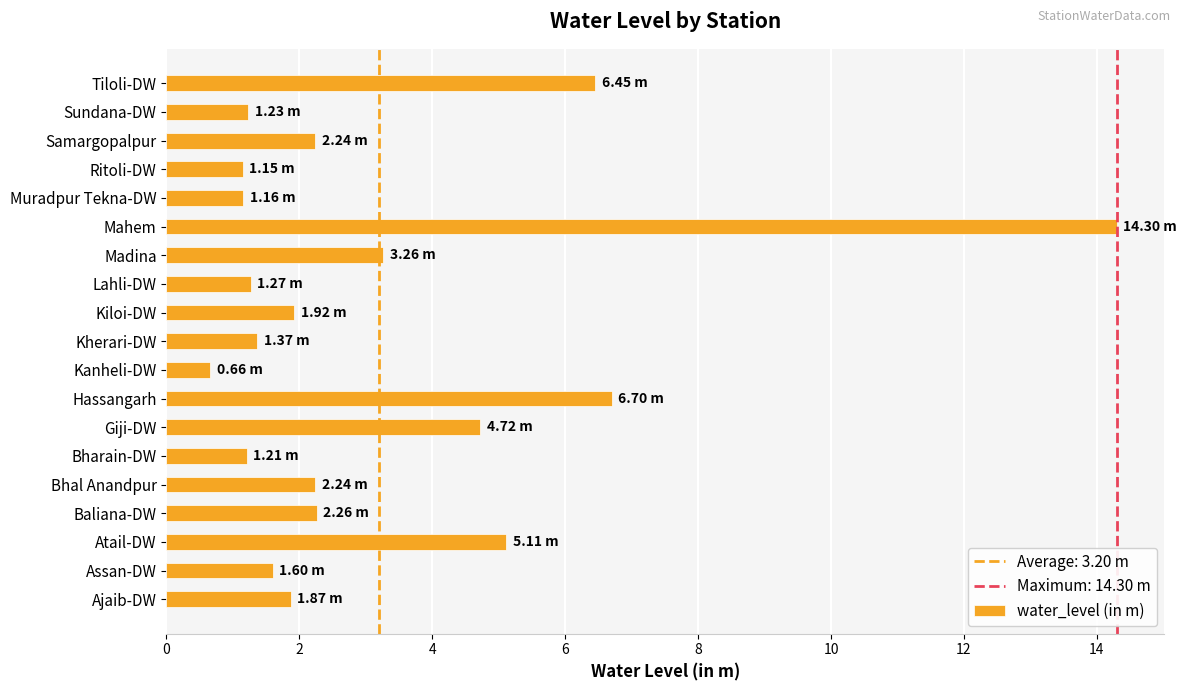

At which category does the chart reach its peak across all series?

Mahem